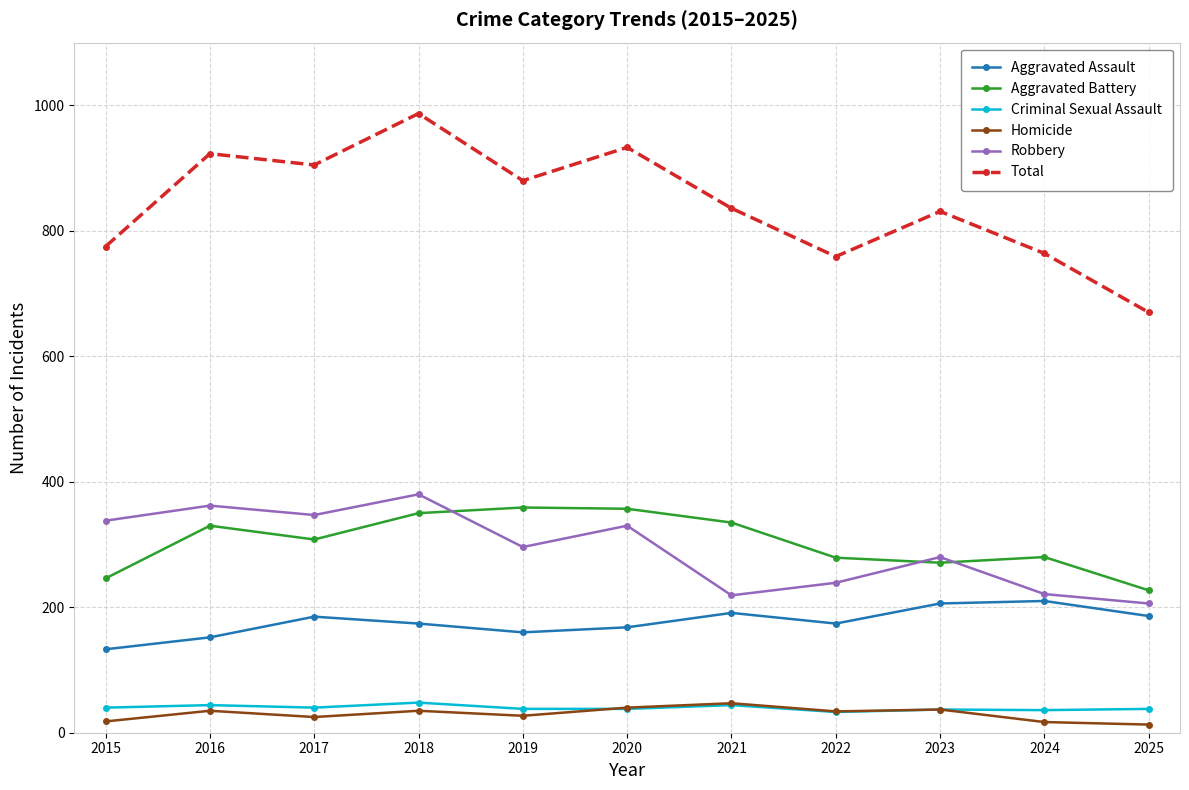

What are all the series names shown in the legend?

Aggravated Assault, Aggravated Battery, Criminal Sexual Assault, Homicide, Robbery, Total